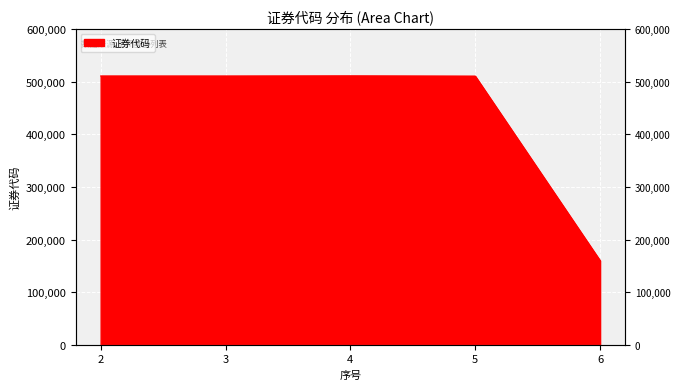

Which label corresponds to the smallest value in the chart?

6